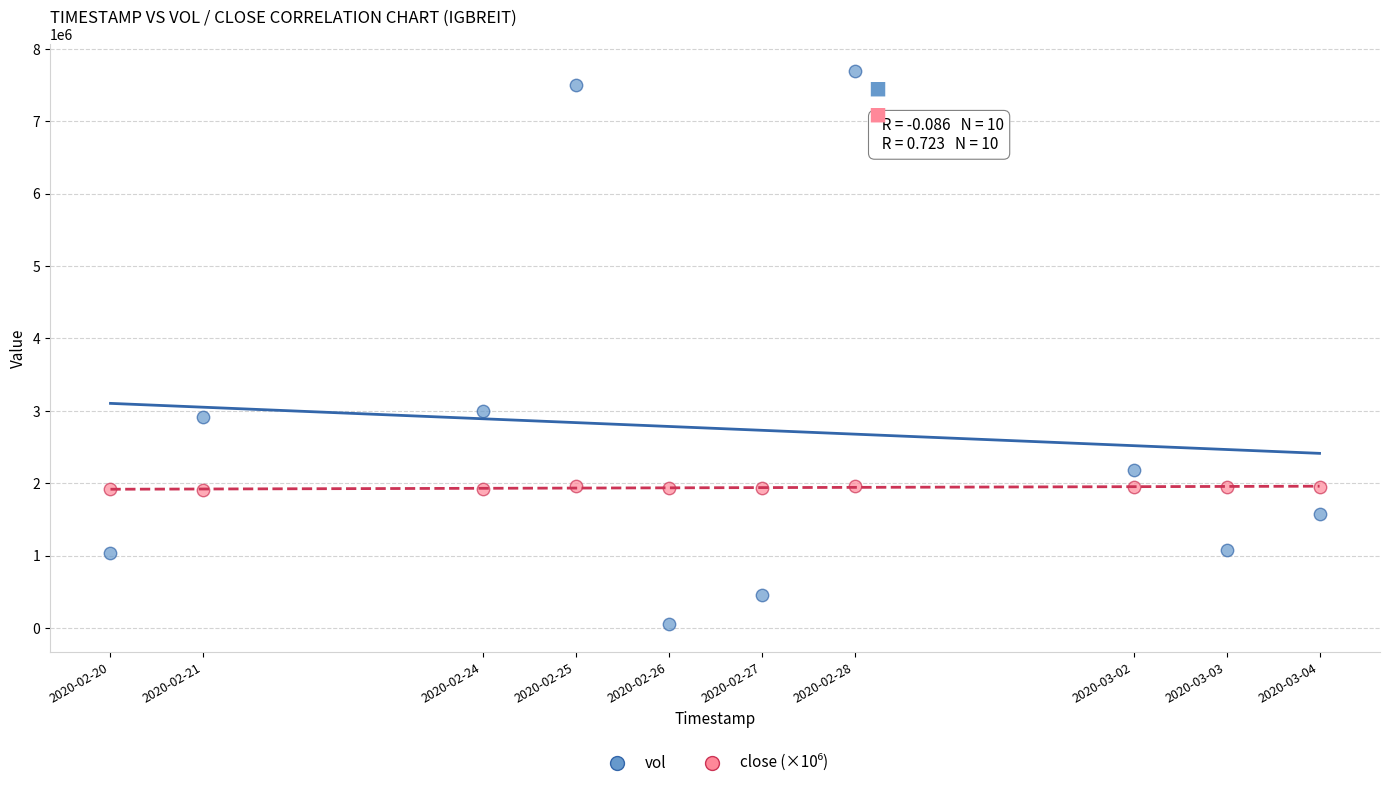

Which series contains the lowest Y value?

vol